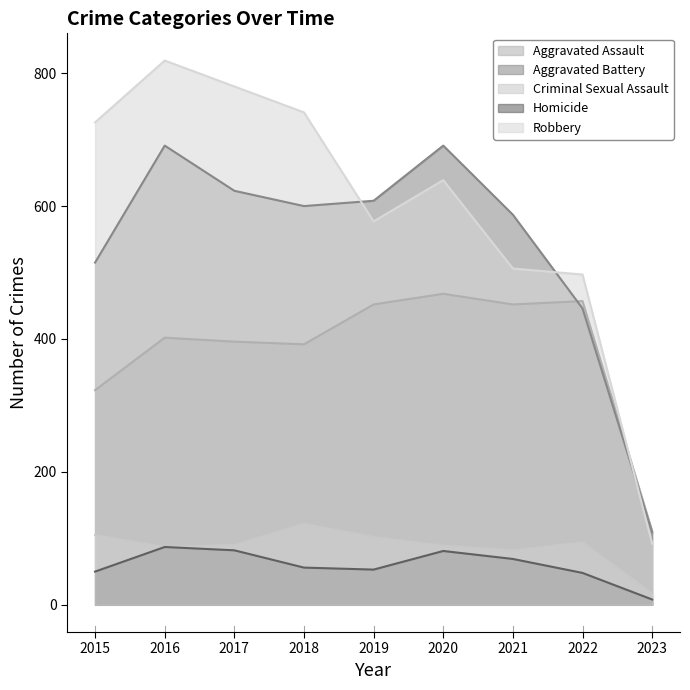

At which label does Homicide first exceed 56?

2016